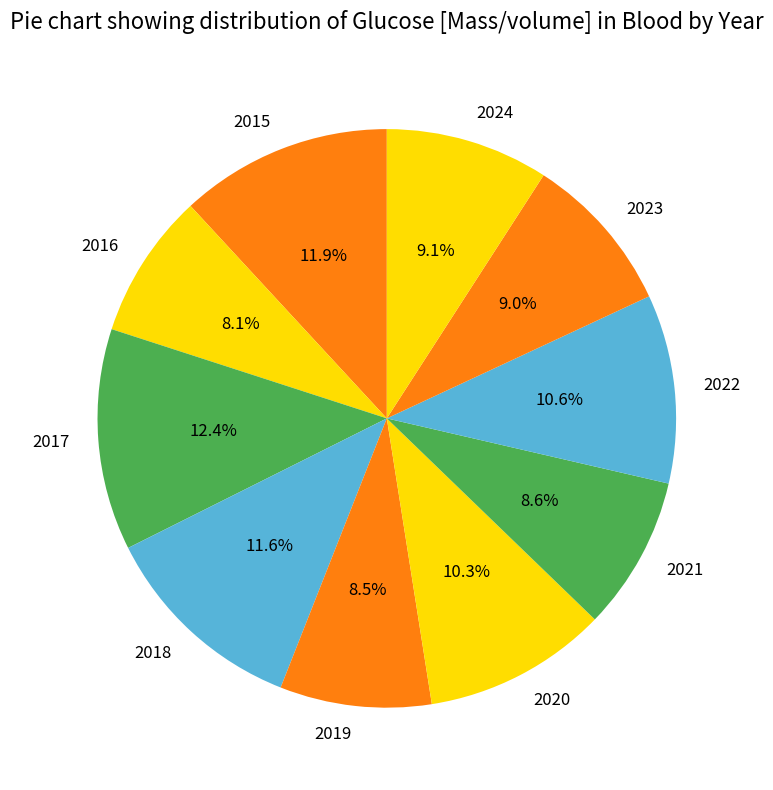

How many segments does this pie chart have?

10